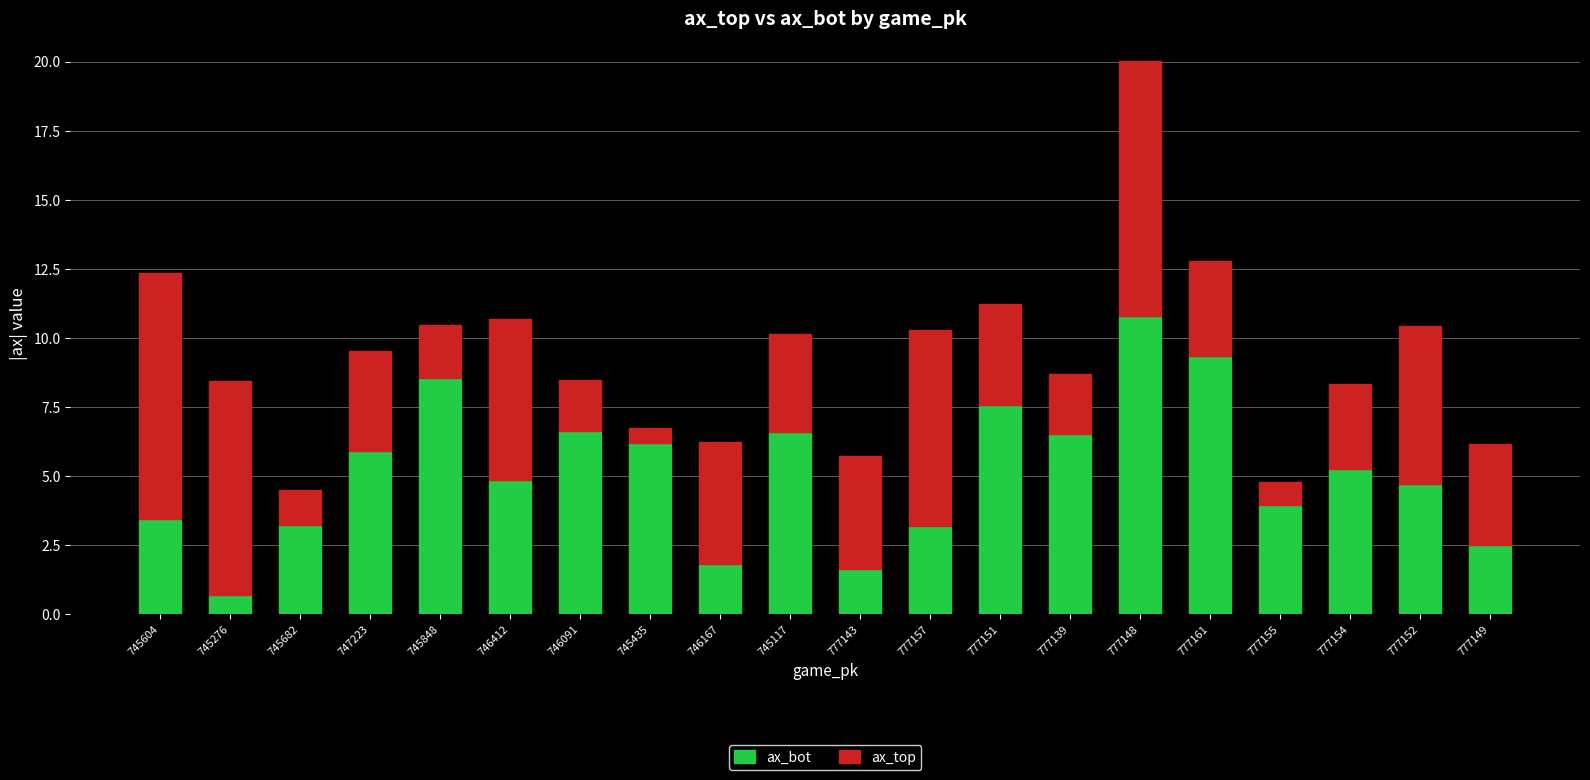

Where does the ax_bot series first go above 5?

747223